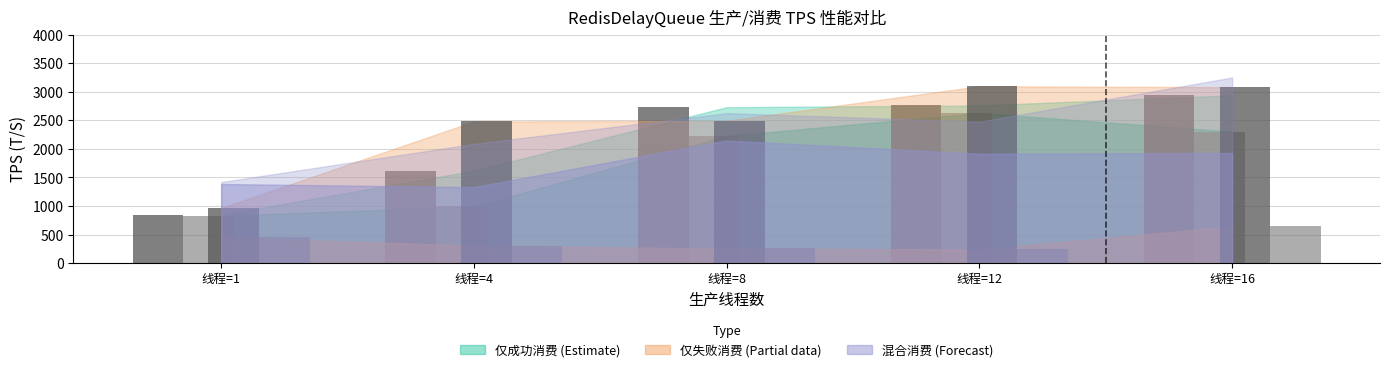

What is the difference between the 生产TPS(成功) values at 线程=12 and 线程=4?

1141.9